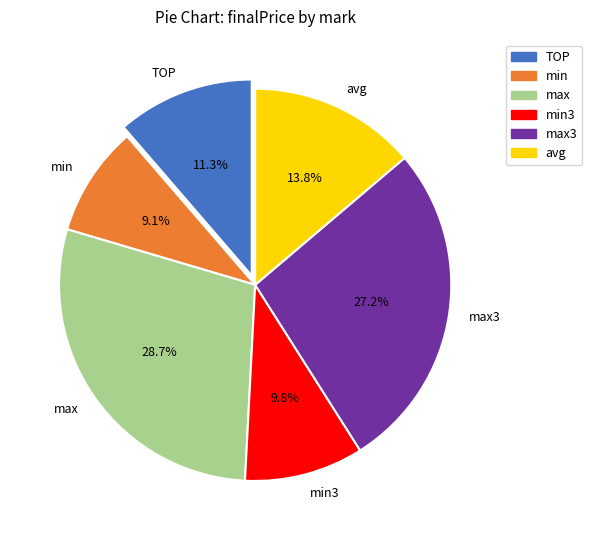

How many segments does this pie chart have?

6